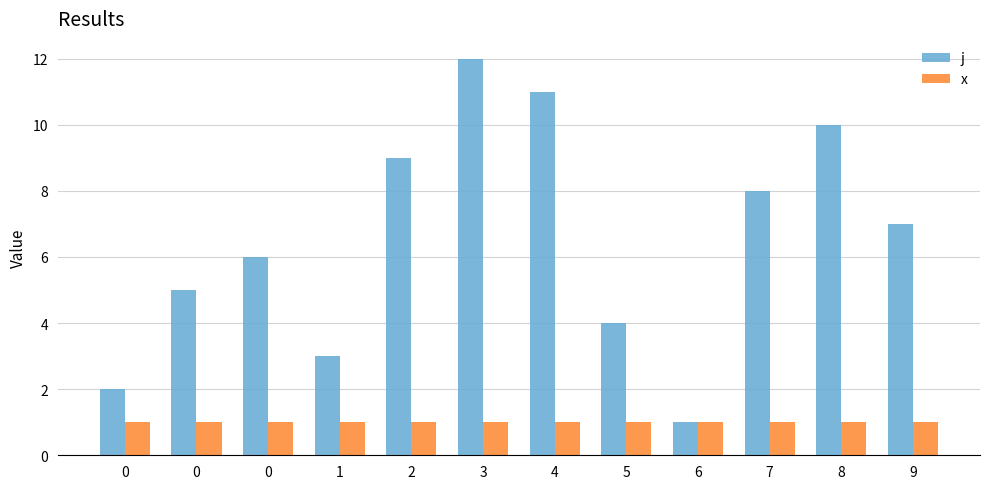

Count the number of categories in the chart.

12